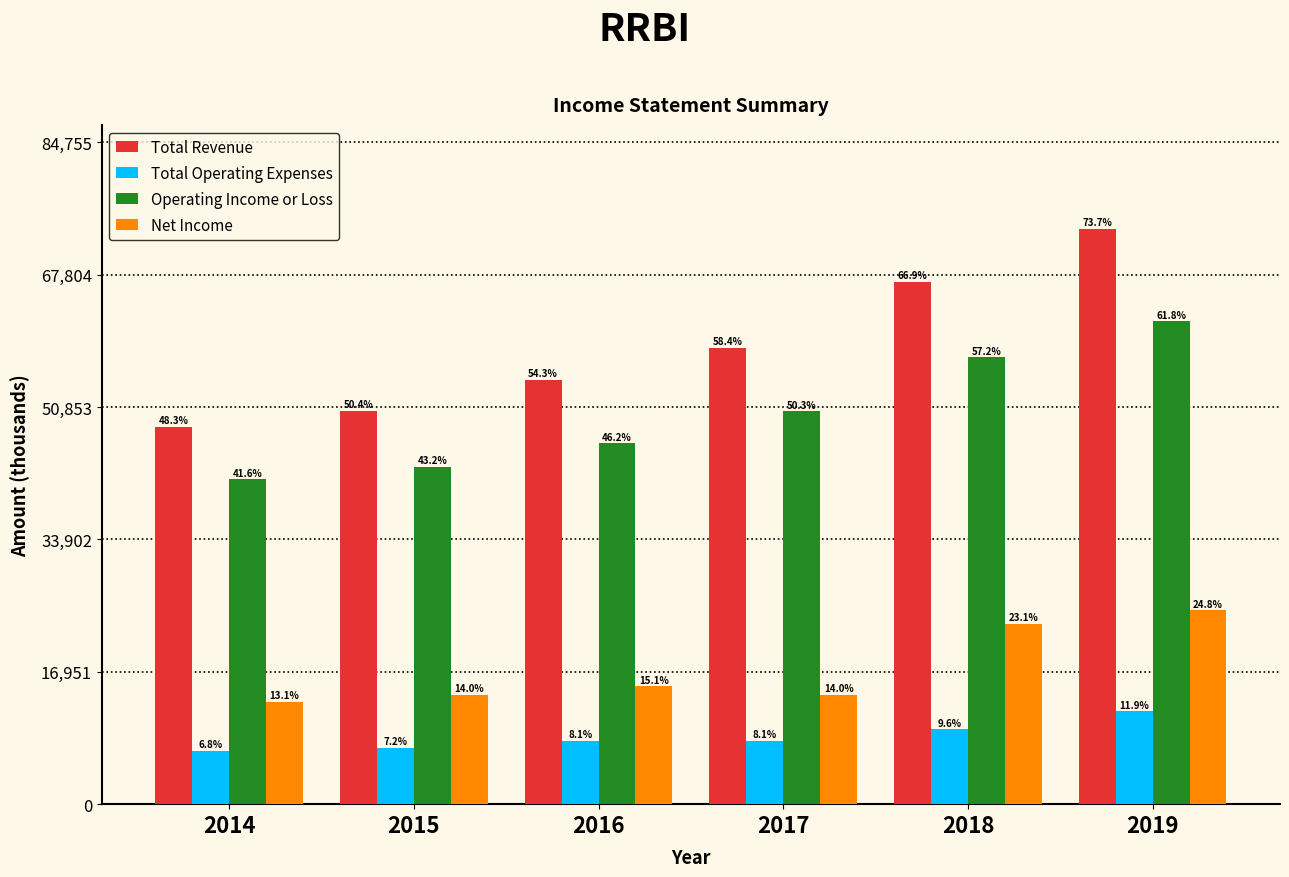

What is the average value of the Total Operating Expenses series?

8617